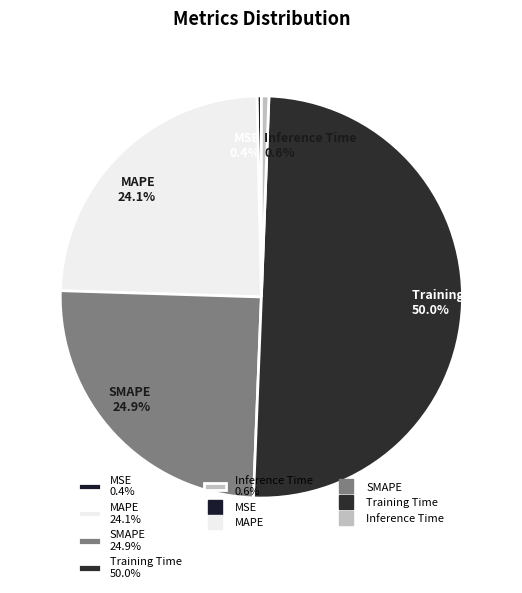

What is the largest slice in the pie chart?

Training Time